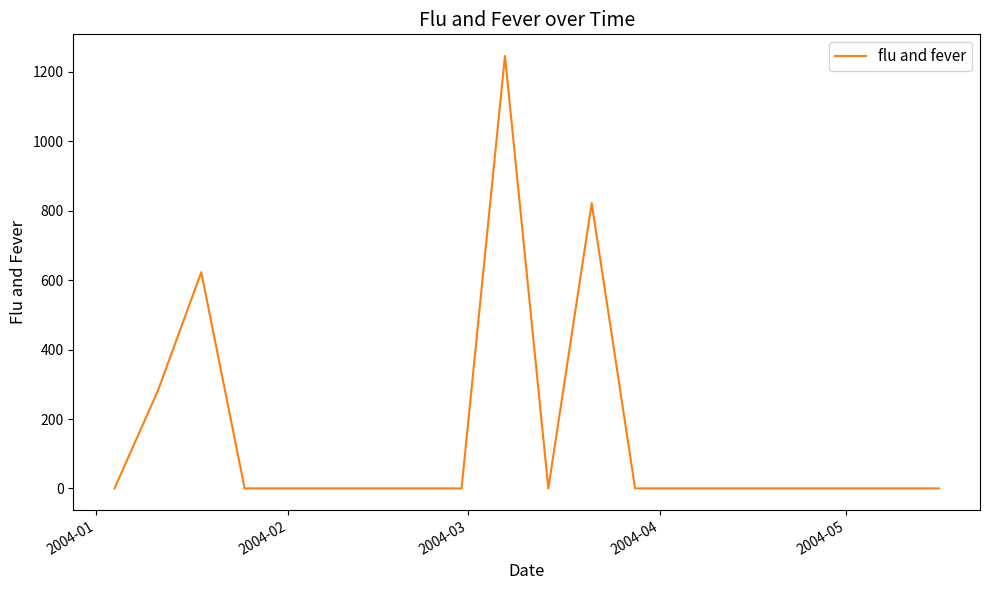

Count the number of data series in this chart.

1